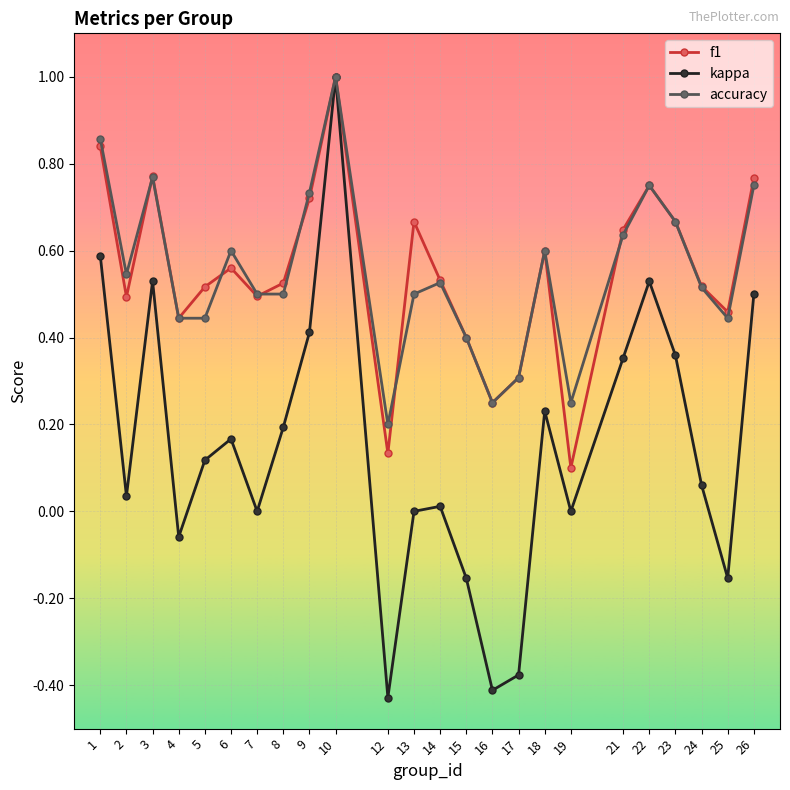

What is the maximum value for accuracy?

1.0